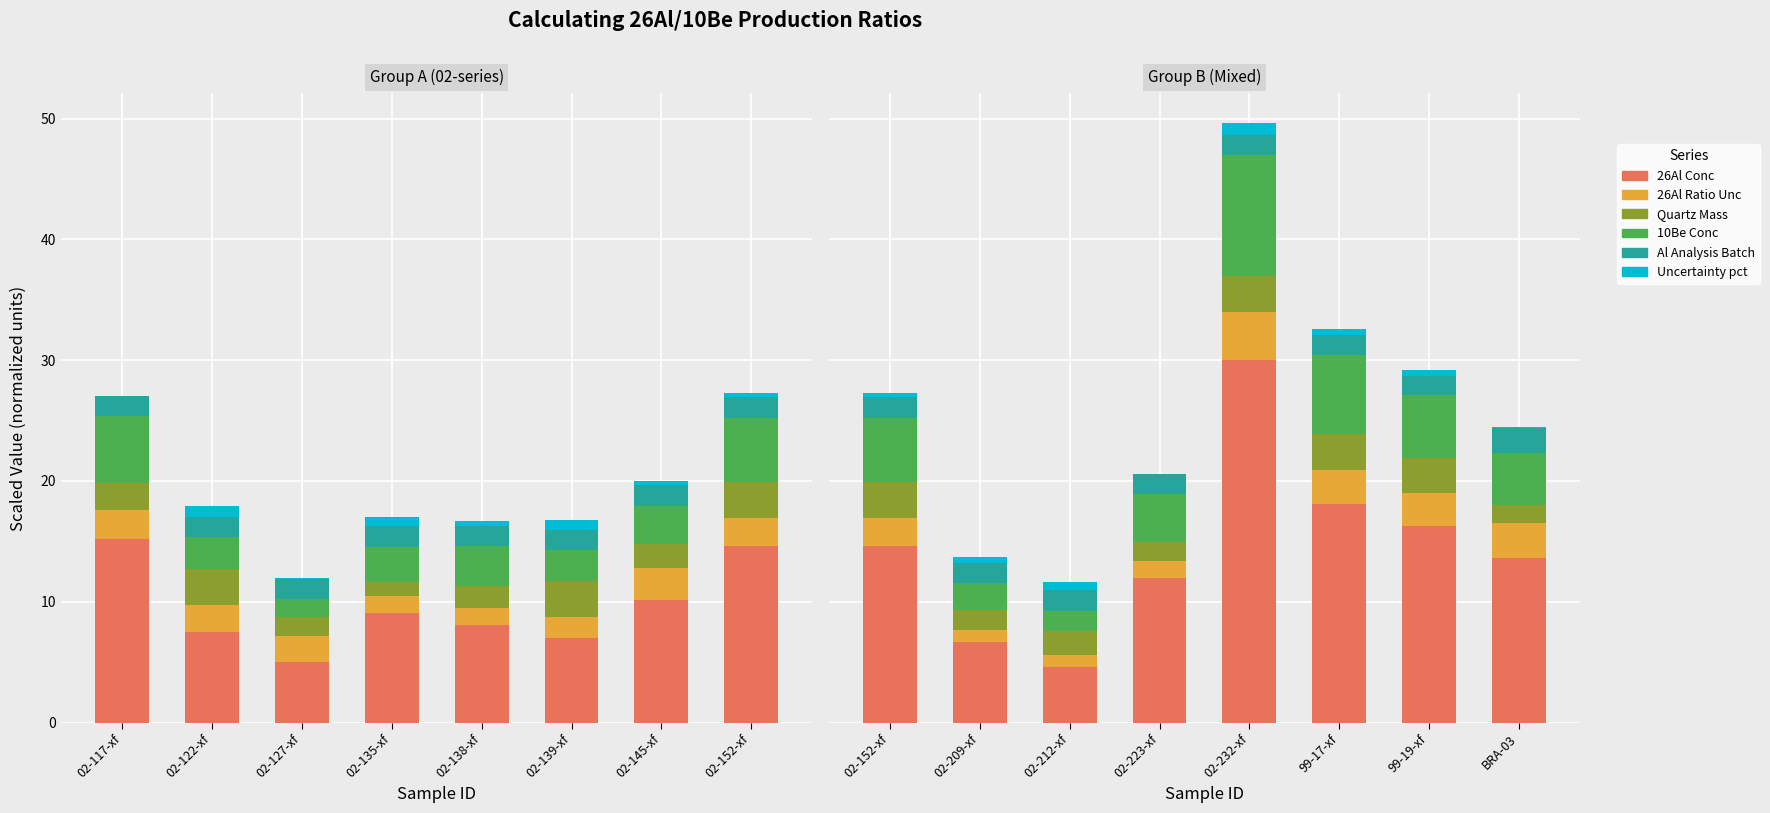

Count the number of data series in this chart.

6